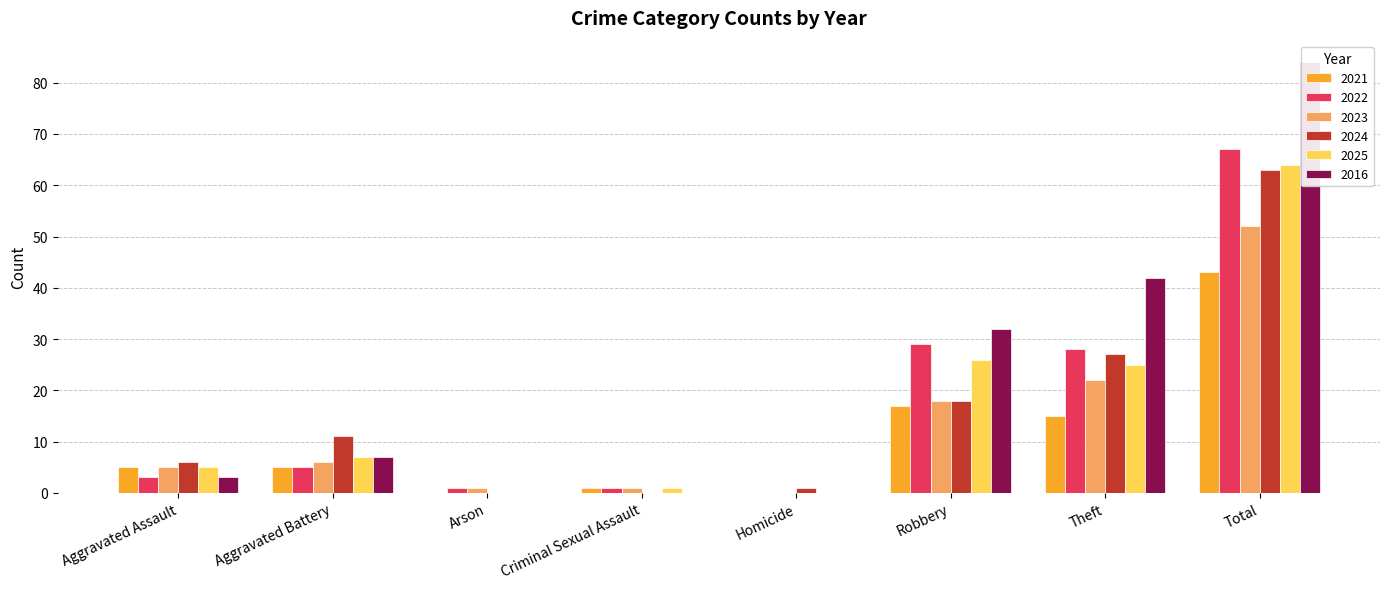

Rank the series at Aggravated Battery from lowest to highest value.

2021, 2022, 2023, 2025, 2016, 2024